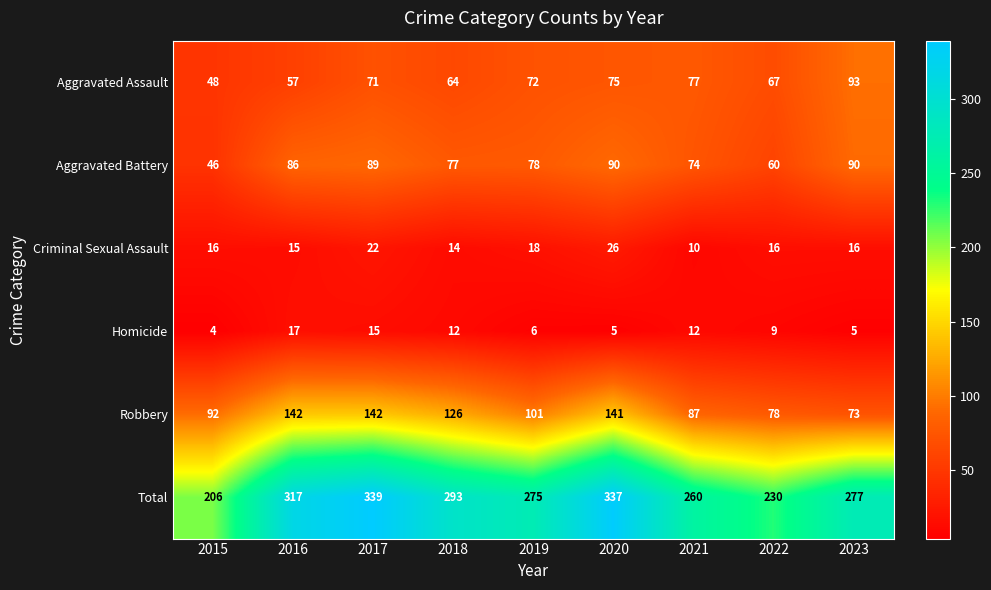

How many Total values are between 260 and 317?

5